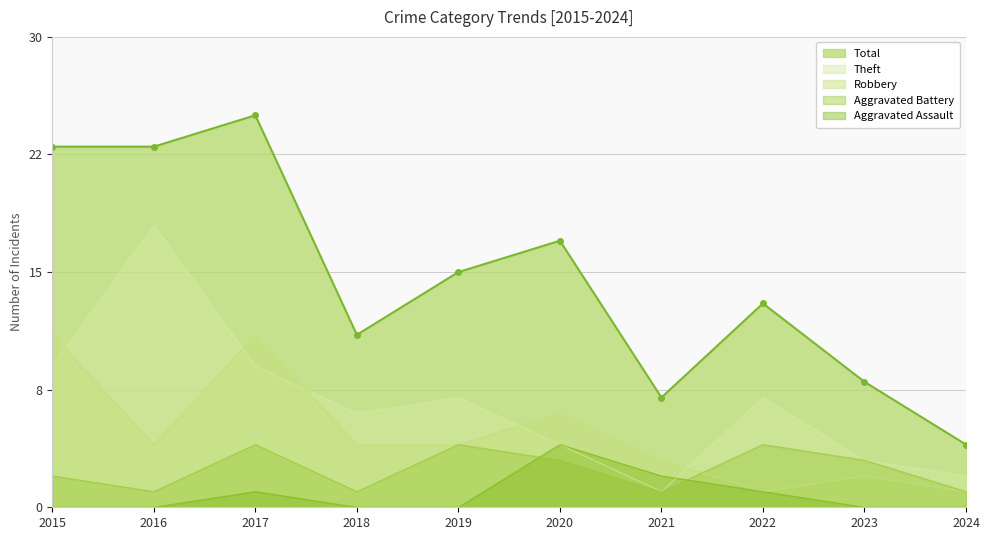

What is the difference between the highest and lowest values at 2018?

11